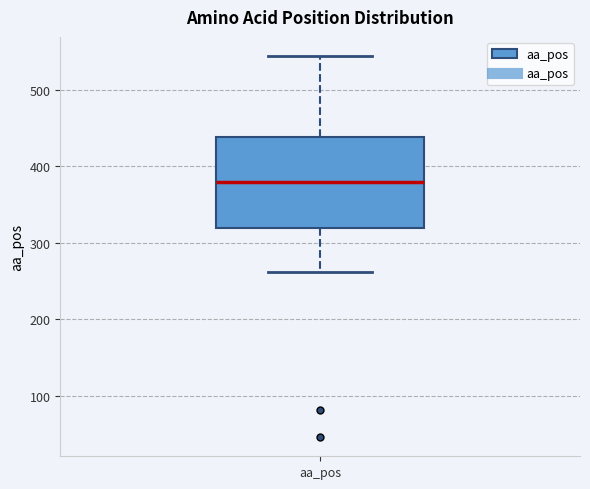

Read this box plot against the y-axis: the position of the median line, the range covered by the box, and the ends of both whiskers. The values are not printed on the chart, so give them approximately, as read against the axis.

median 380, box 320 to 440, whiskers 260 to 540